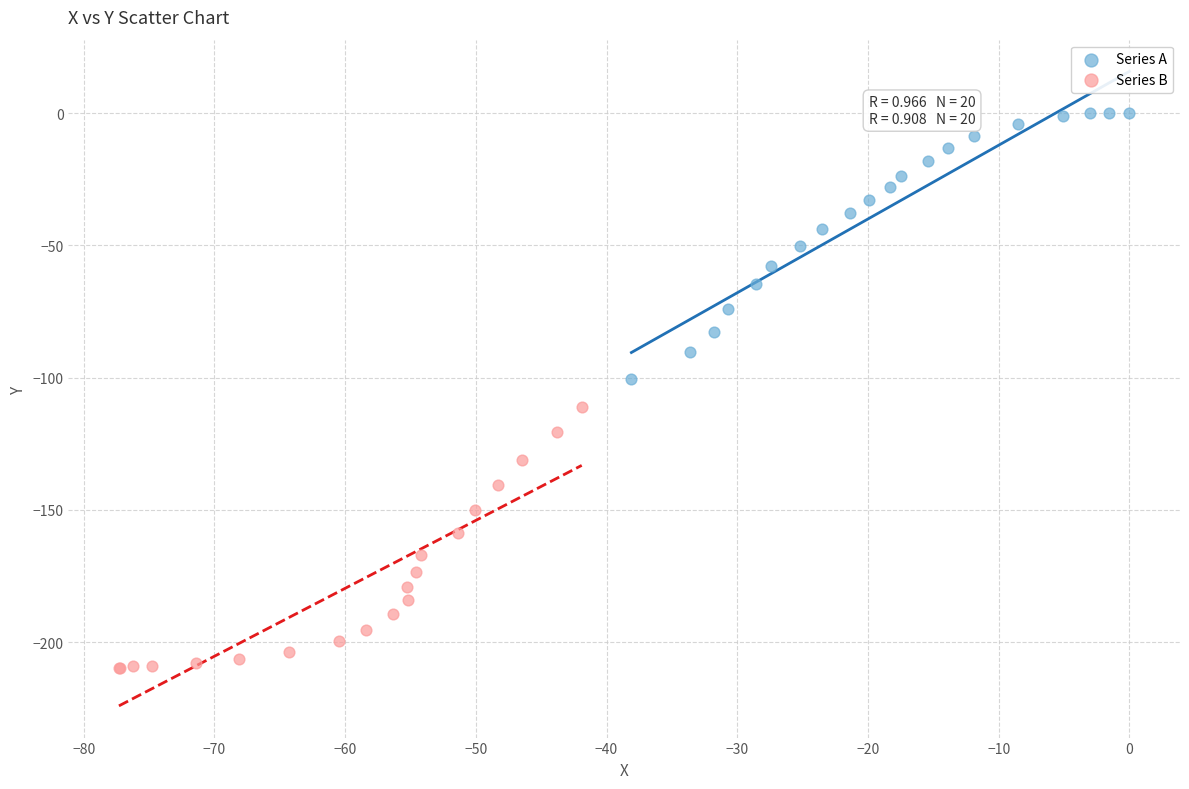

What are all the series names shown in the legend?

Series A, Series B